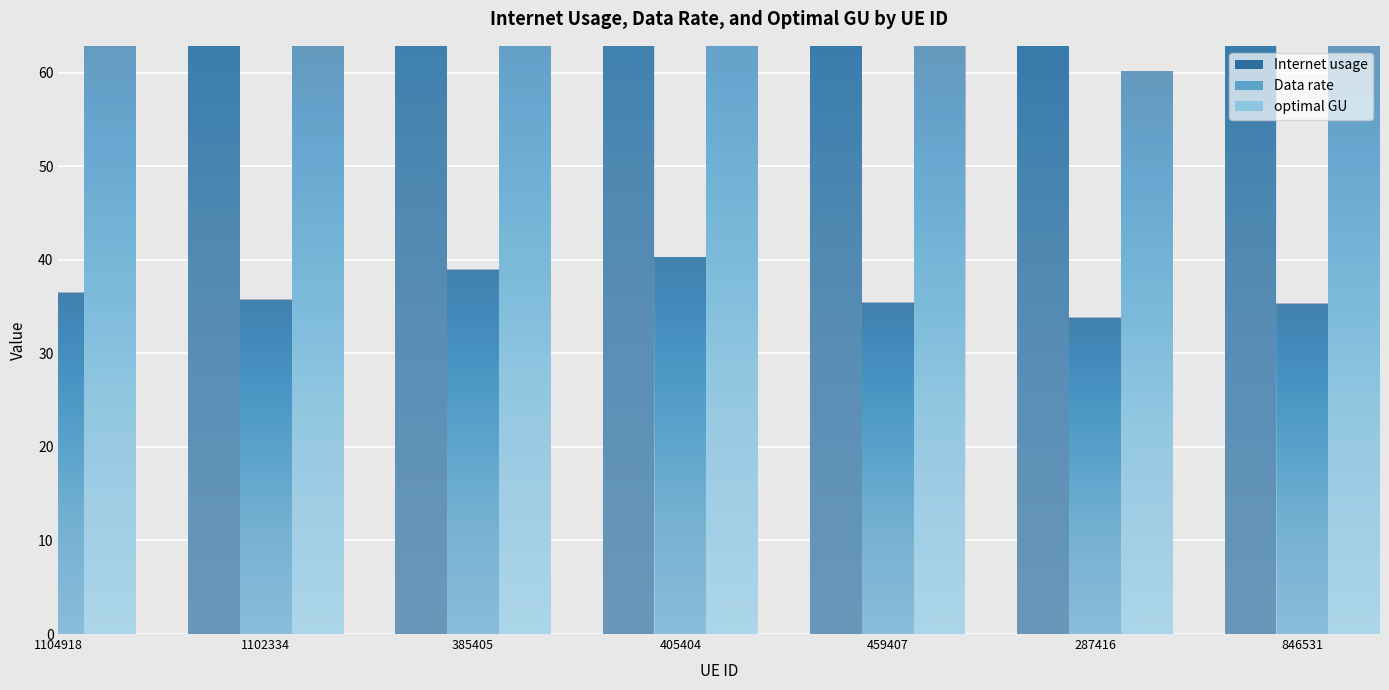

Reading left to right, extract all data points from this chart.

Internet usage: 115.5	113.3	123.4	127.7	112.2	107.1	111.9
Data rate: 36.4	35.7	38.9	40.3	35.4	33.8	35.3
optimal GU: 64.9	63.6	69.3	71.7	63.0	60.2	62.9